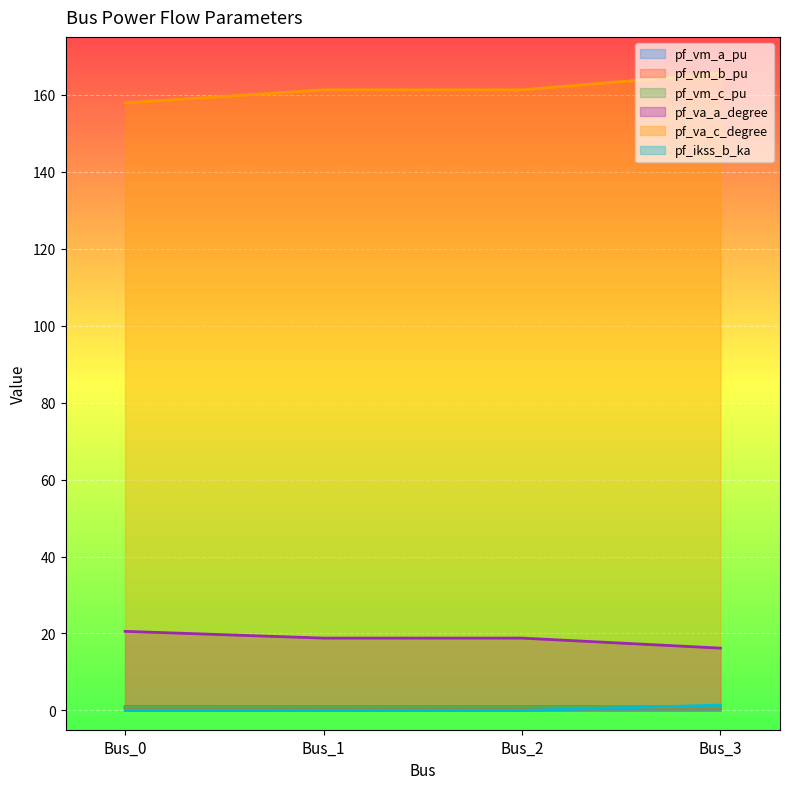

The value of pf_ikss_b_ka at Bus_0 is 0.6. True or false?

False